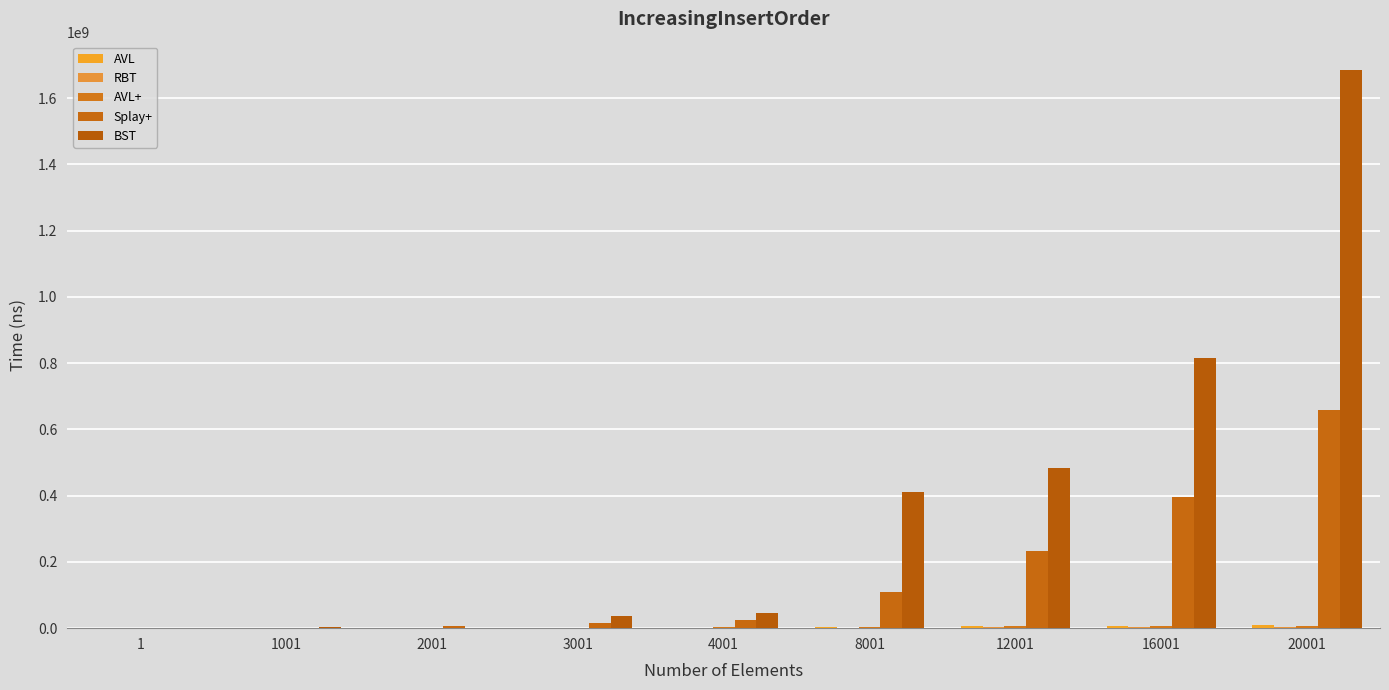

Reading left to right, what are all the values shown in this chart?

AVL: 1=600	1001=425400	2001=940400	3001=1473900	4001=1750300	8001=4147500	12001=6231300	16001=5657700	20001=9134900
RBT: 1=600	1001=225300	2001=282500	3001=644500	4001=600400	8001=1729400	12001=2532500	16001=2354900	20001=3155200
AVL+: 1=300	1001=318100	2001=999100	3001=1805300	4001=2040800	8001=4390700	12001=6677300	16001=5648500	20001=7599300
Splay+: 1=400	1001=1198000	2001=5669600	3001=14797700	4001=24833900	8001=108165600	12001=233834800	16001=394876100	20001=659081400
BST: 1=500	1001=3322300	2001=1157600	3001=36198000	4001=44662200	8001=412486300	12001=484055600	16001=814655000	20001=1686239700